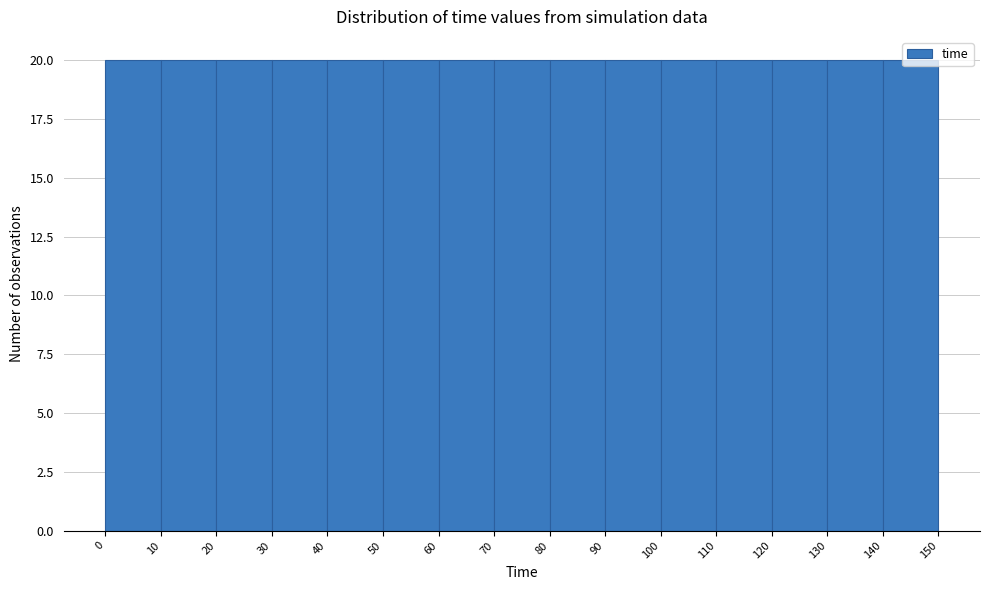

Reading left to right, list every bar in this chart as the range it spans on the x-axis followed by its height. The values are not printed on the chart, so give them approximately, as read against the axis.

0 to 10: 20
10 to 20: 20
20 to 30: 20
30 to 40: 20
40 to 50: 20
50 to 60: 20
60 to 70: 20
70 to 80: 20
80 to 90: 20
90 to 100: 20
100 to 110: 20
110 to 120: 20
120 to 130: 20
130 to 140: 20
140 to 150: 20